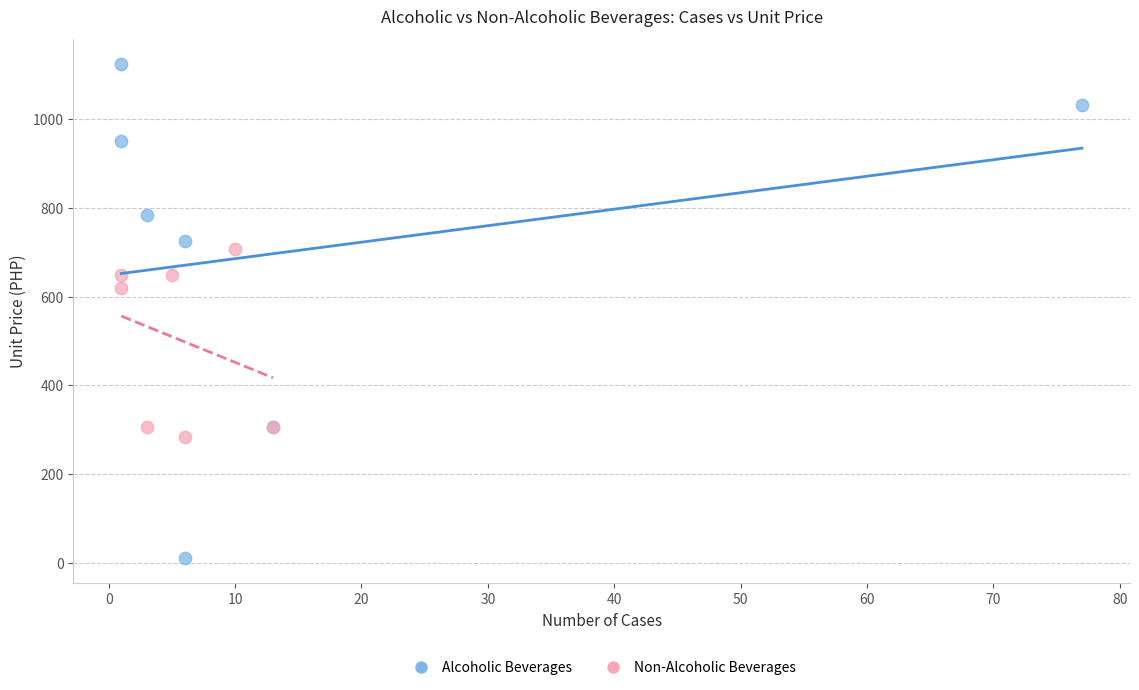

Which series contains the lowest Y value?

Alcoholic Beverages